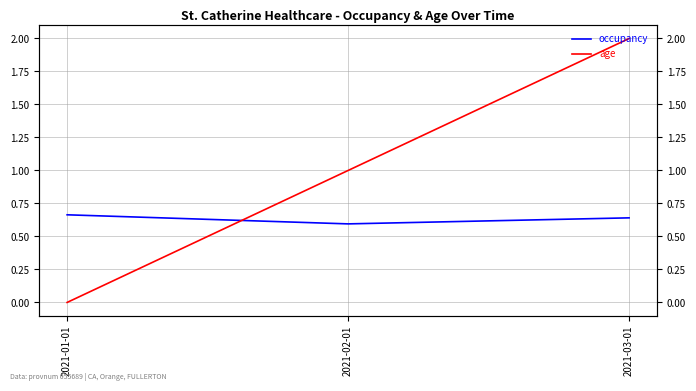

What is the difference between the occupancy values at 2021-01-01 and 2021-02-01?

0.1